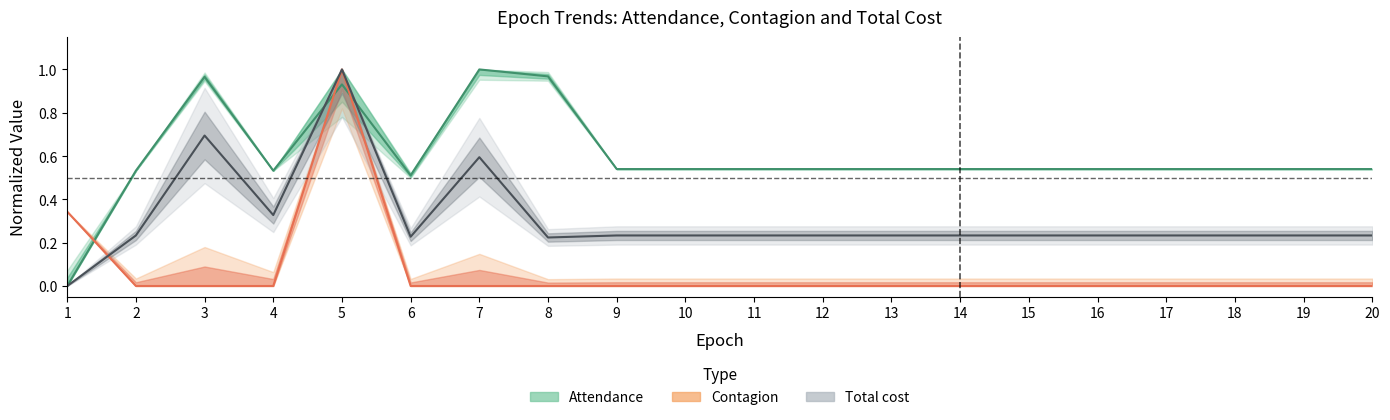

What is the difference between the second highest and minimum values in the Contagion series?

0.3